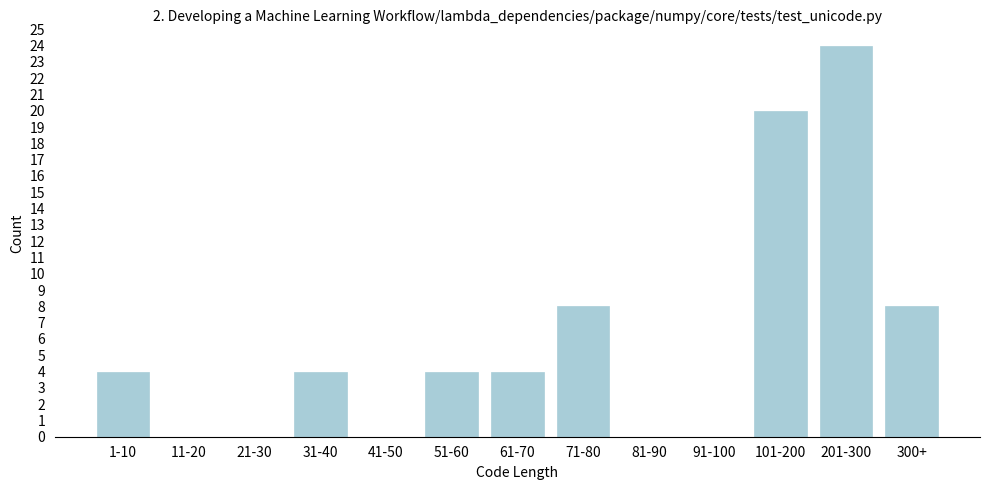

Reading left to right, list all the values displayed in this chart.

1-10=4	11-20=0	21-30=0	31-40=4	41-50=0	51-60=4	61-70=4	71-80=8	81-90=0	91-100=0	101-200=20	201-300=24	300+=8